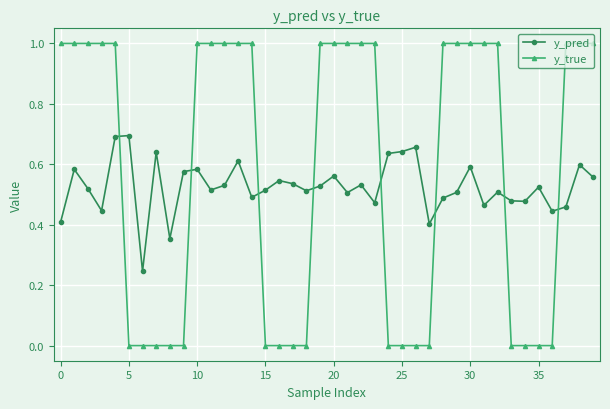

How many times do y_true and y_pred cross each other?

8